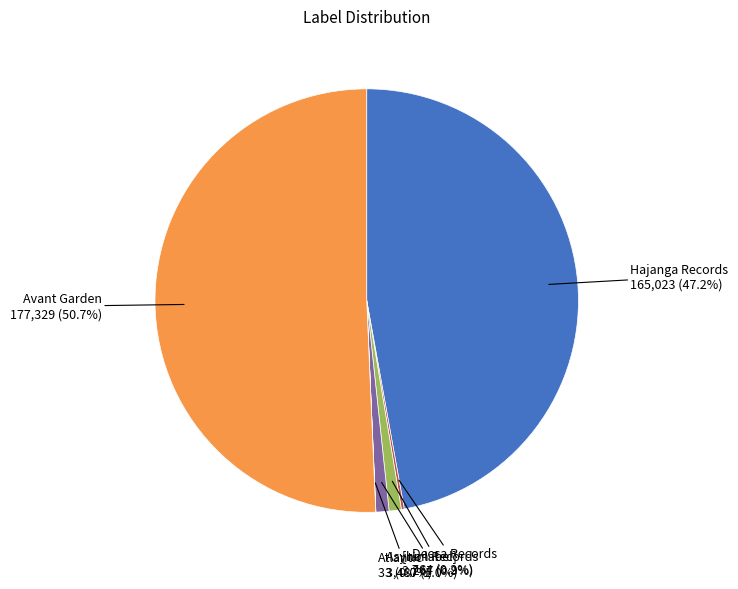

How much of the chart is everything except [no label]?

99.1%